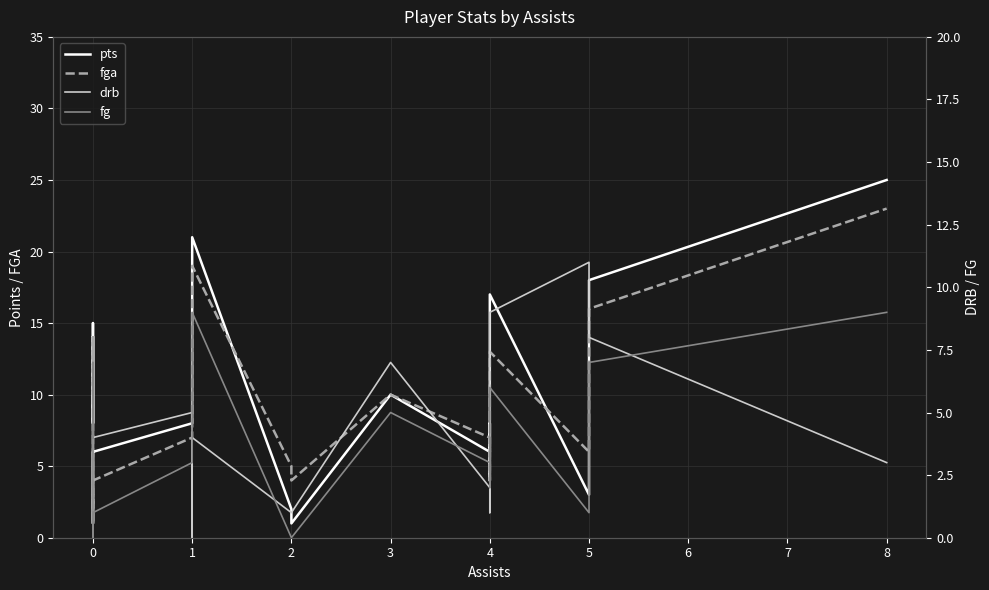

Which series has the largest total across all categories?

pts